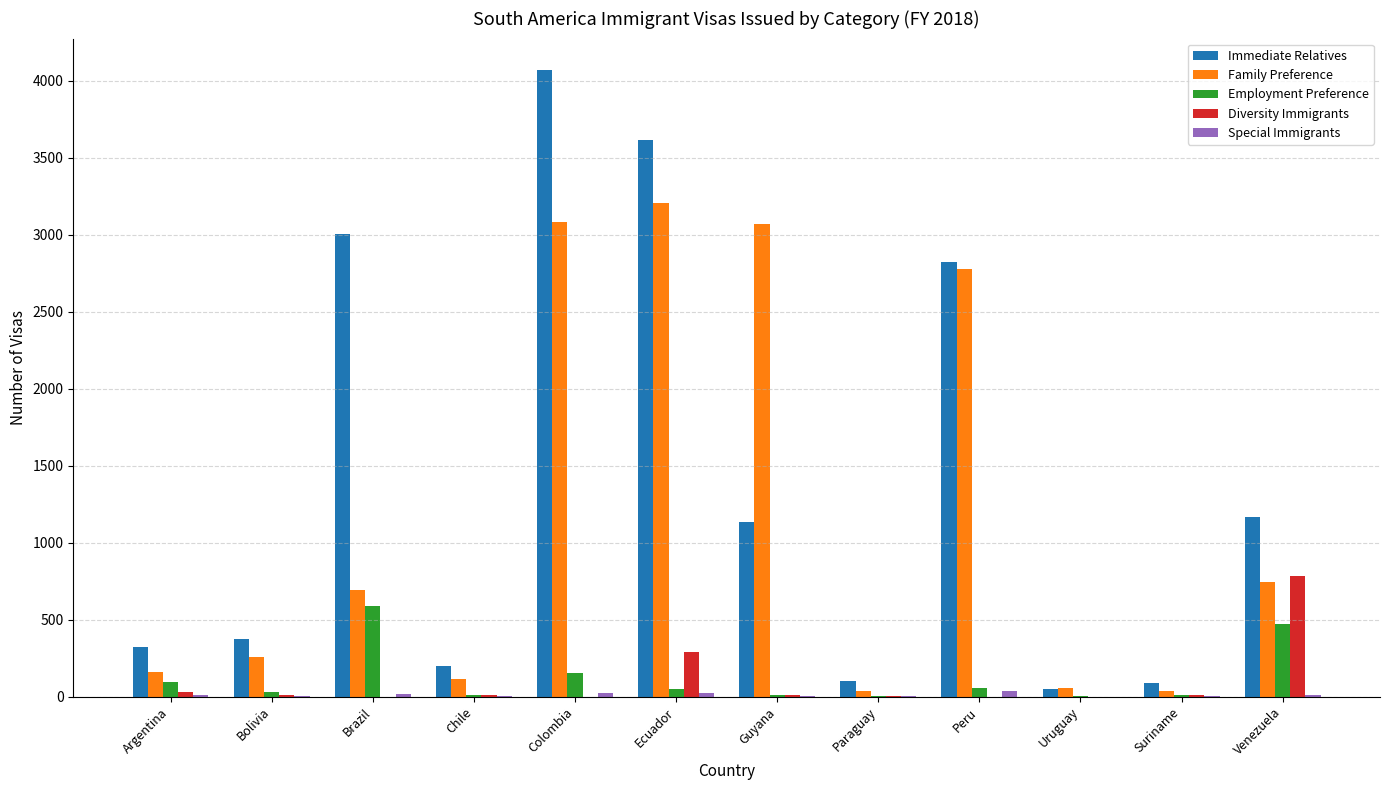

At which label is Immediate Relatives closest to 2058?

Peru